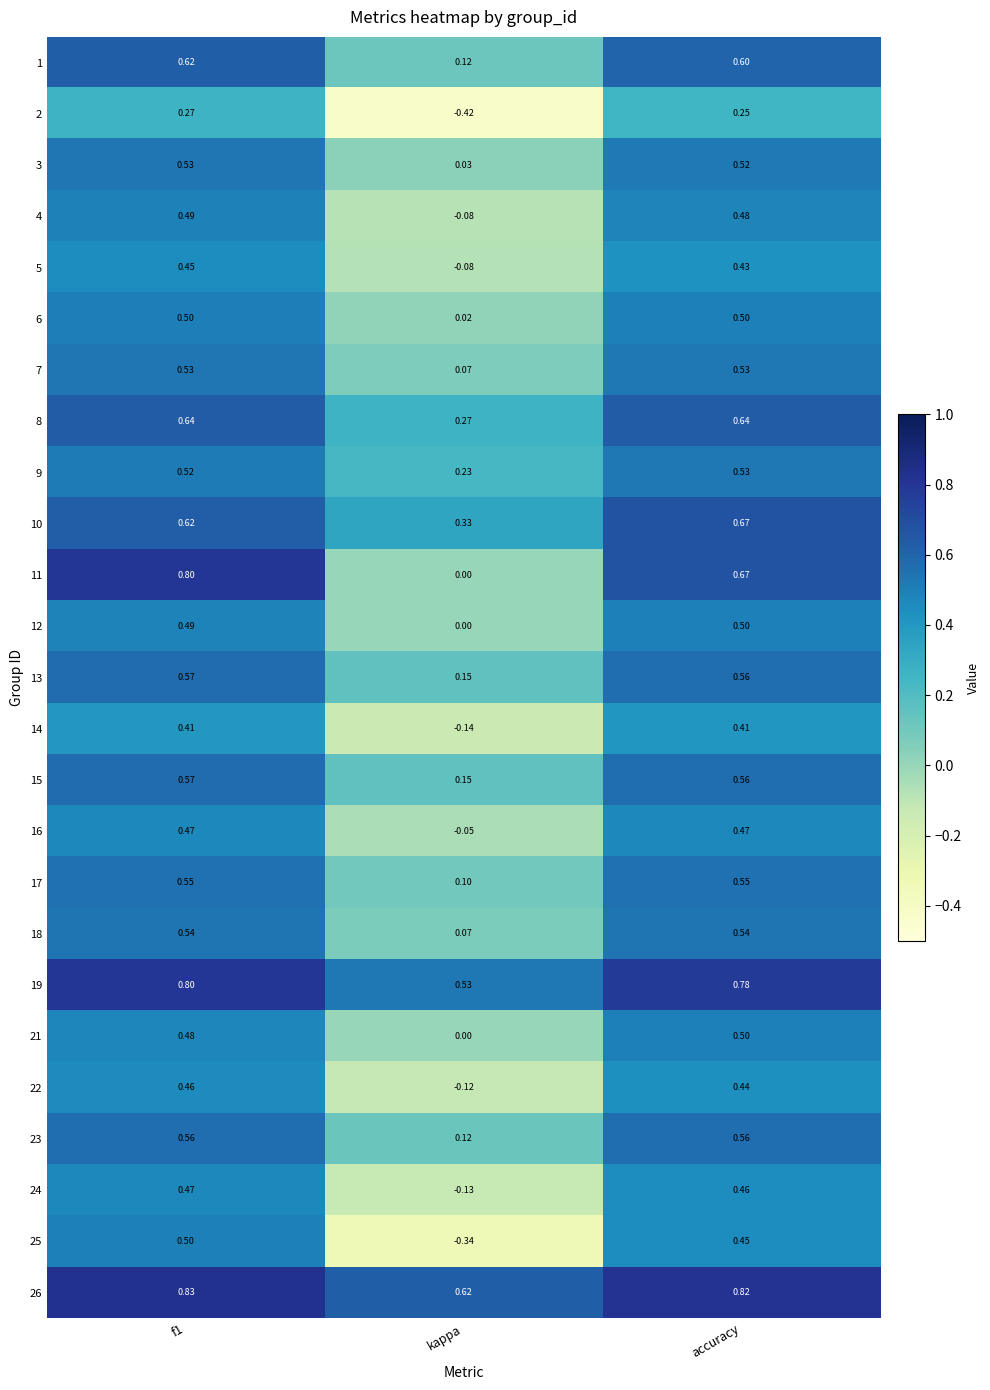

Which category has the lowest value in the 22 series?

kappa